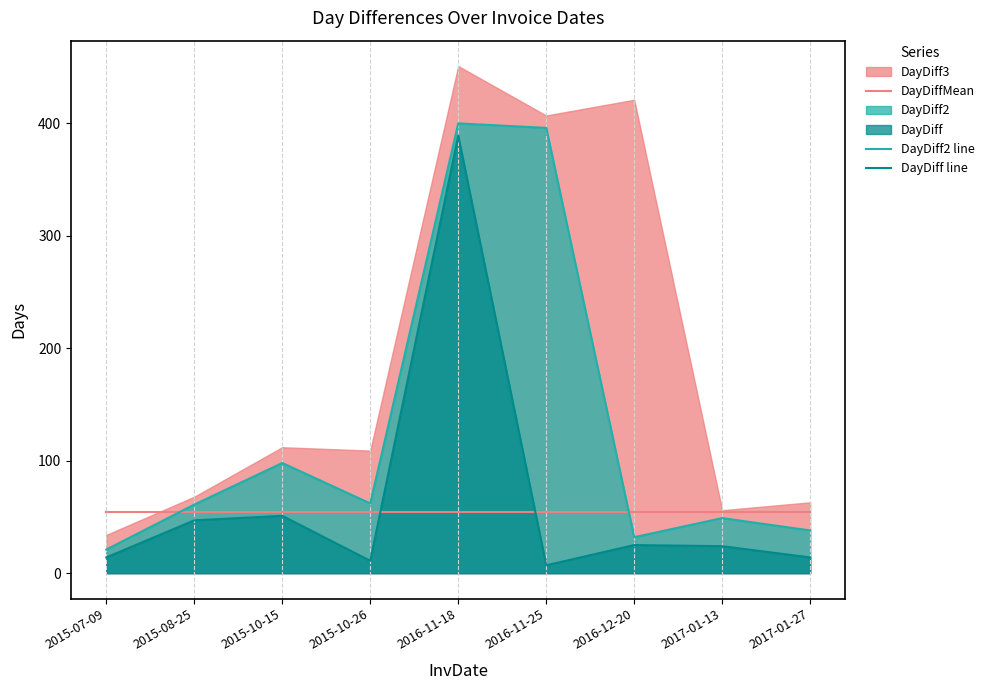

Is it true that DayDiffMean equals 27.4 at 2016-11-18?

False